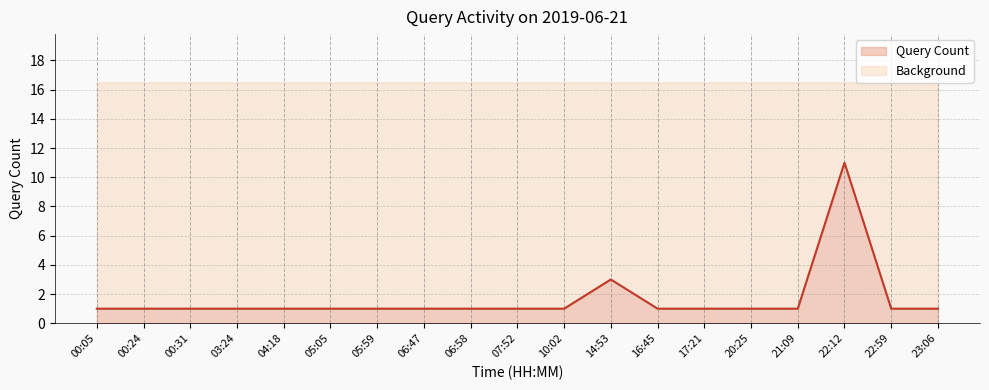

Reading left to right, transcribe all the data shown in this chart.

1	1	1	1	1	1	1	1	1	1	1	3	1	1	1	1	11	1	1